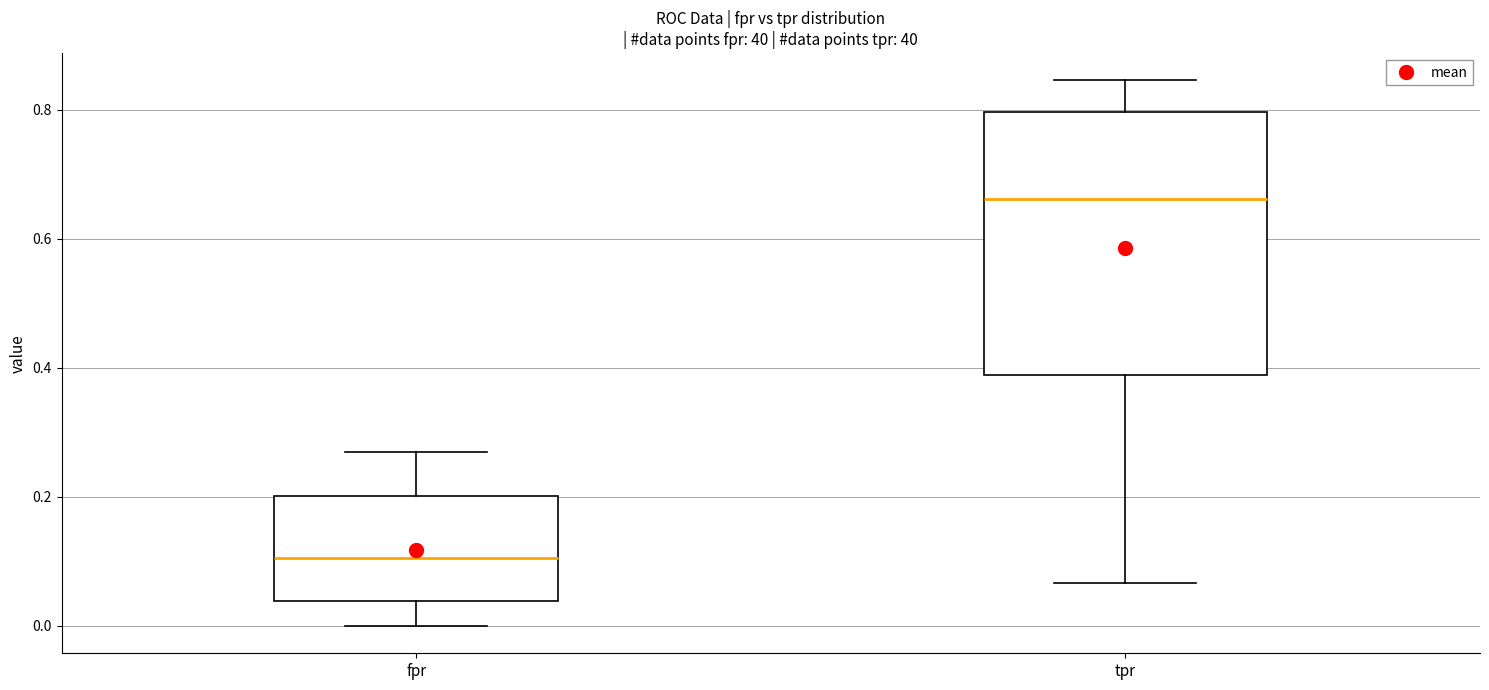

Reading left to right, transcribe this box plot: for each box, give where its median line is, the range the box spans, and where its two whiskers end, as read against the y-axis. The values are not printed on the chart, so give them approximately, as read against the axis.

fpr: median 0.10, box 0.04 to 0.20, whiskers 0.00 to 0.26
tpr: median 0.66, box 0.38 to 0.80, whiskers 0.06 to 0.84